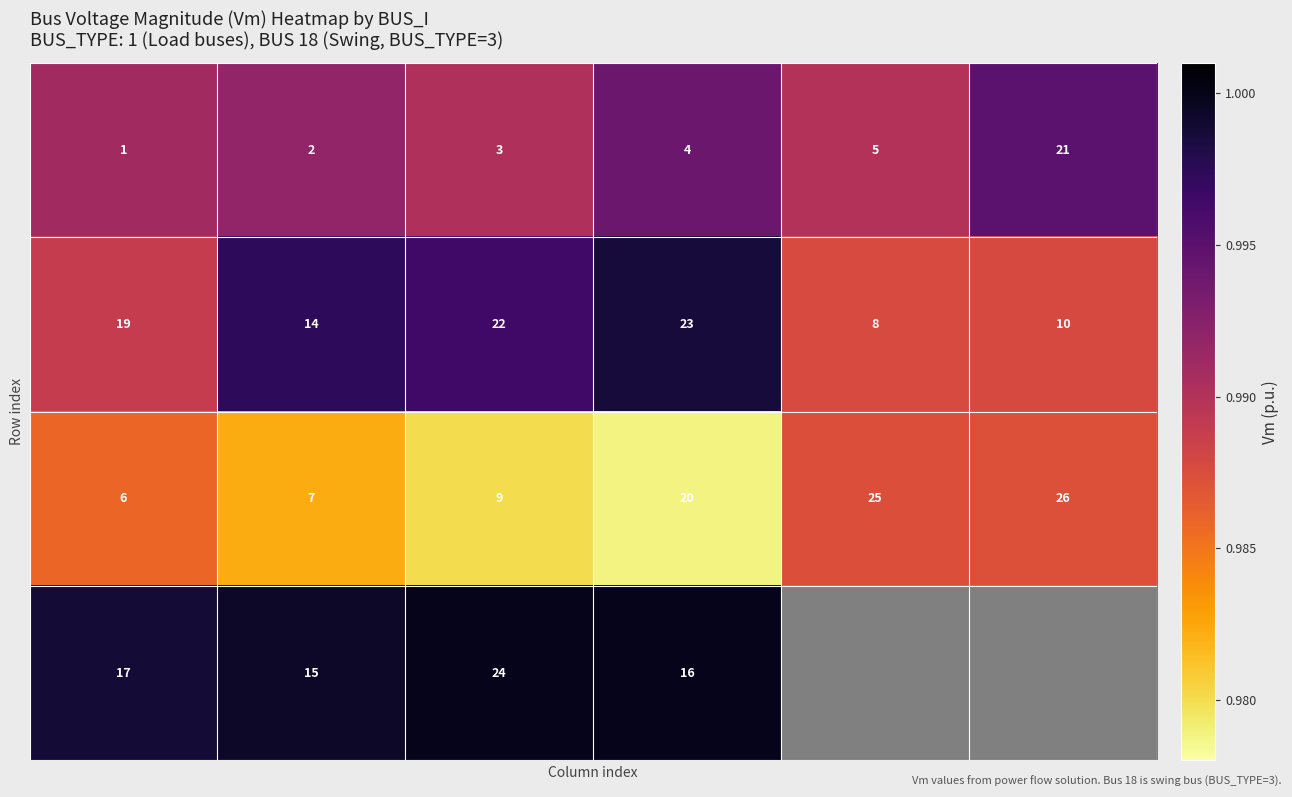

What is the total value across all series at 1?

4.0